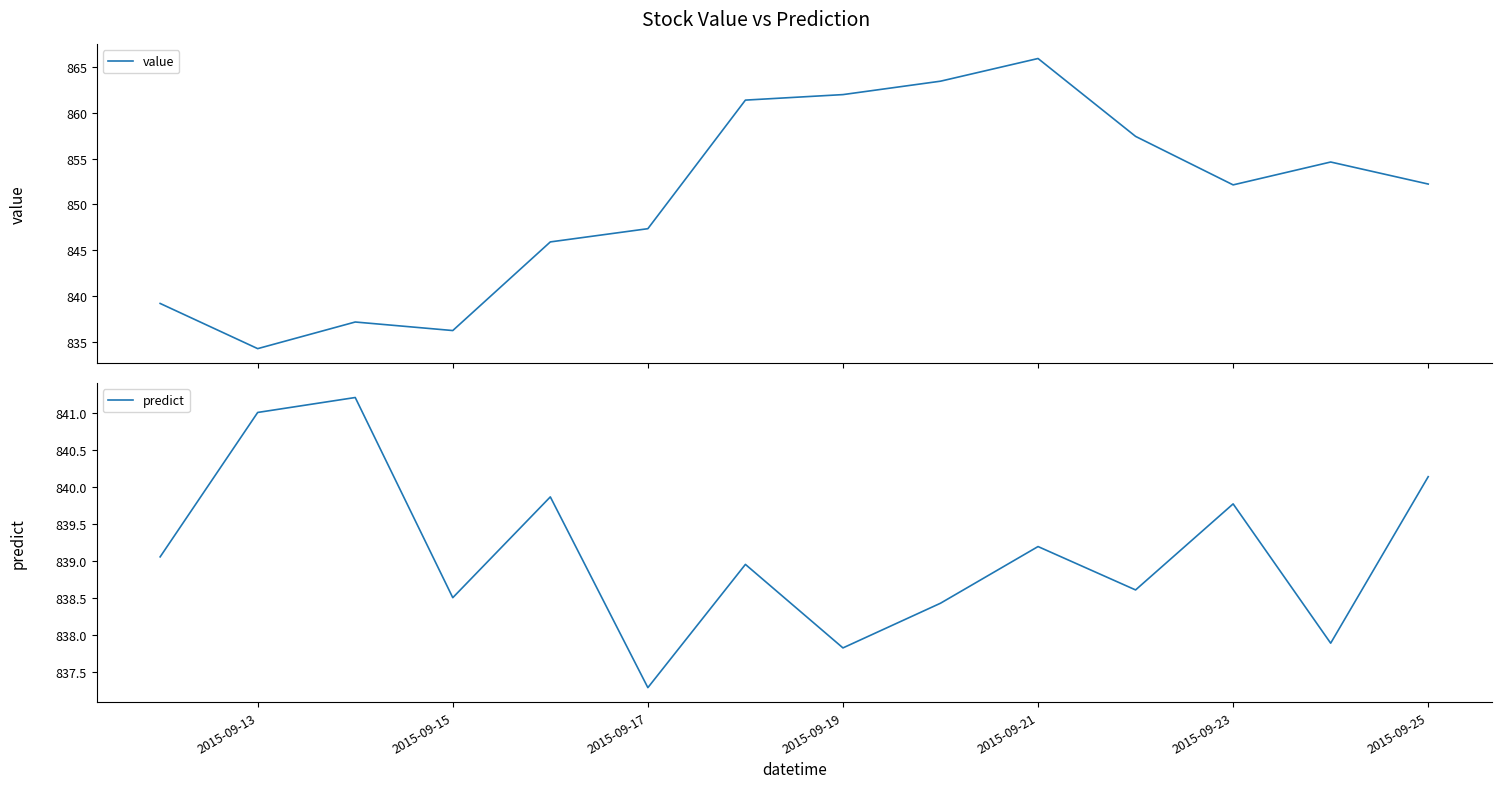

Is it true that predict equals 837.8 at 2015-09-19?

True